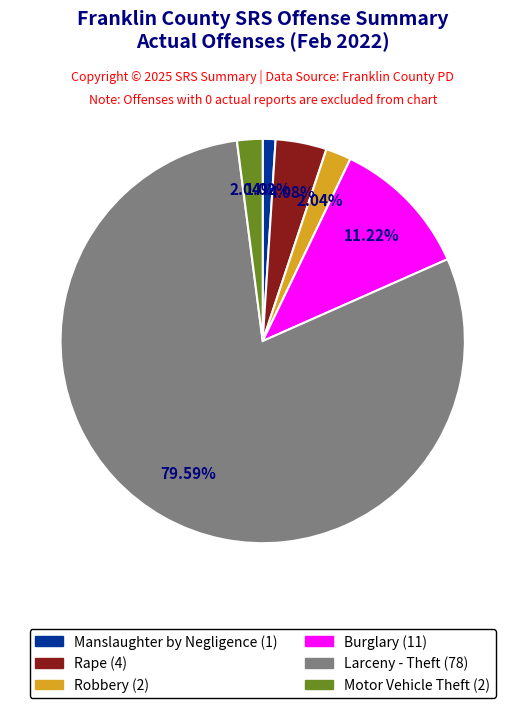

Count the number of slices in the pie.

6